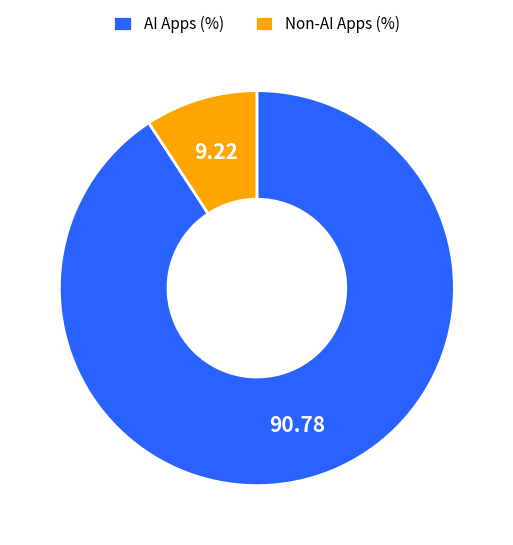

Which category has the biggest portion of the pie?

AI Apps (%)